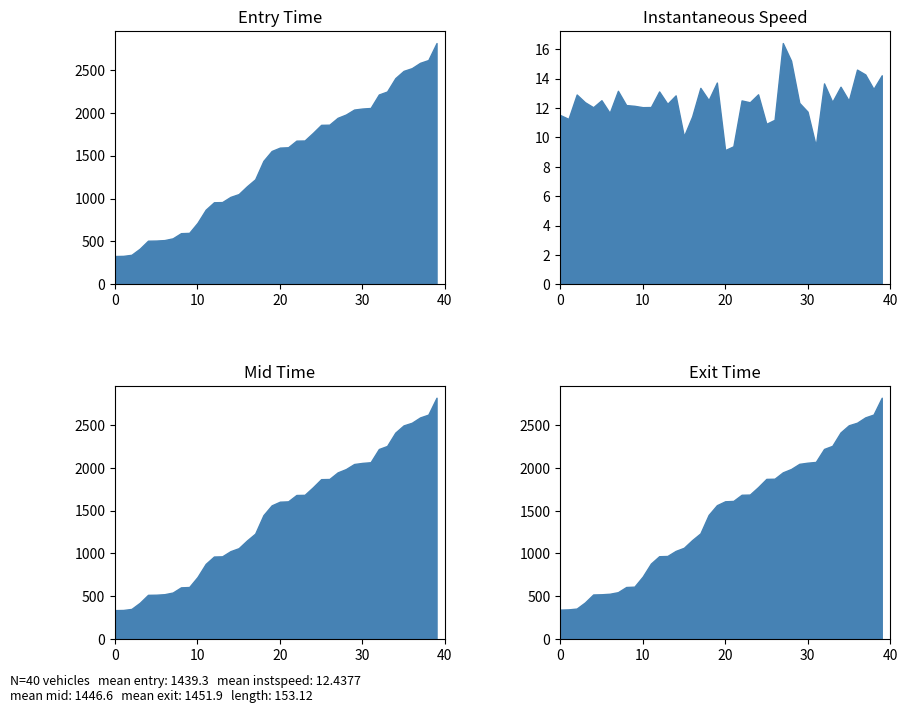

True or false: length and entry cross at least once.

False